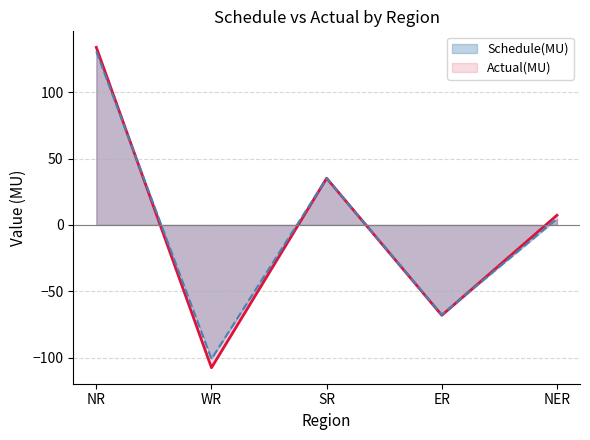

Rank the categories by Actual(MU) value from lowest to highest.

WR, ER, NER, SR, NR